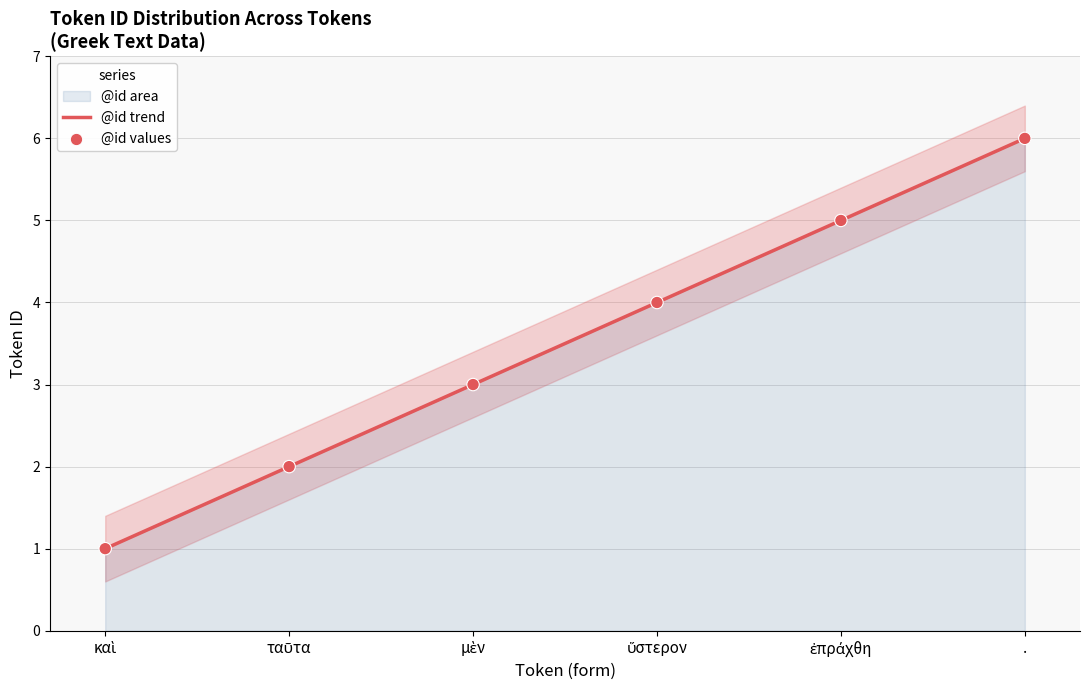

Approximately how many times larger is the value at ταῦτα compared to ἐπράχθη?

0.4